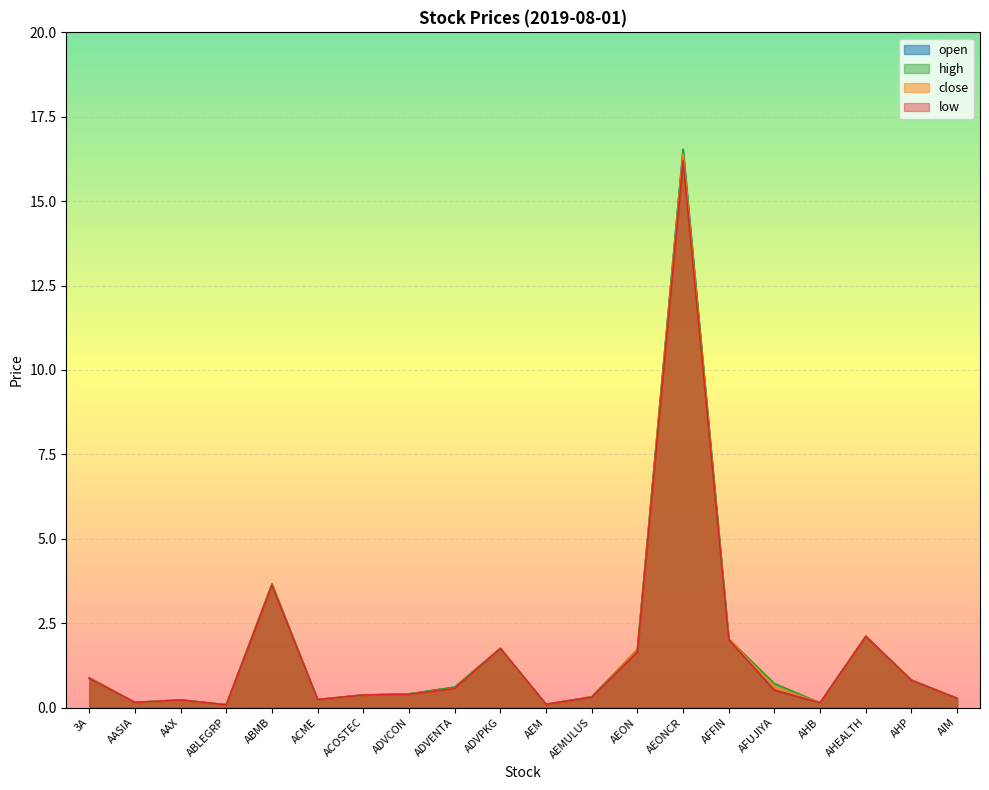

What value does the close series have at ABLEGRP?

0.1